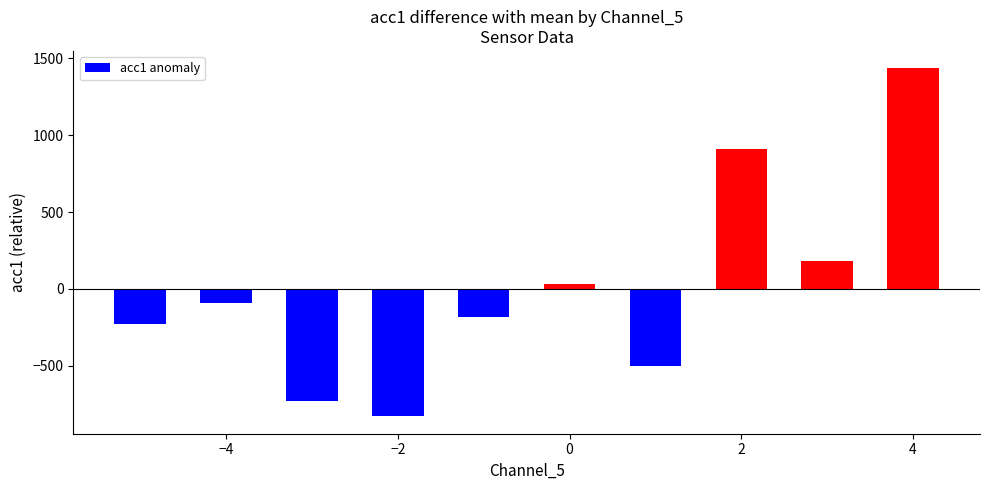

What is the difference between the maximum and minimum values?

2263.3